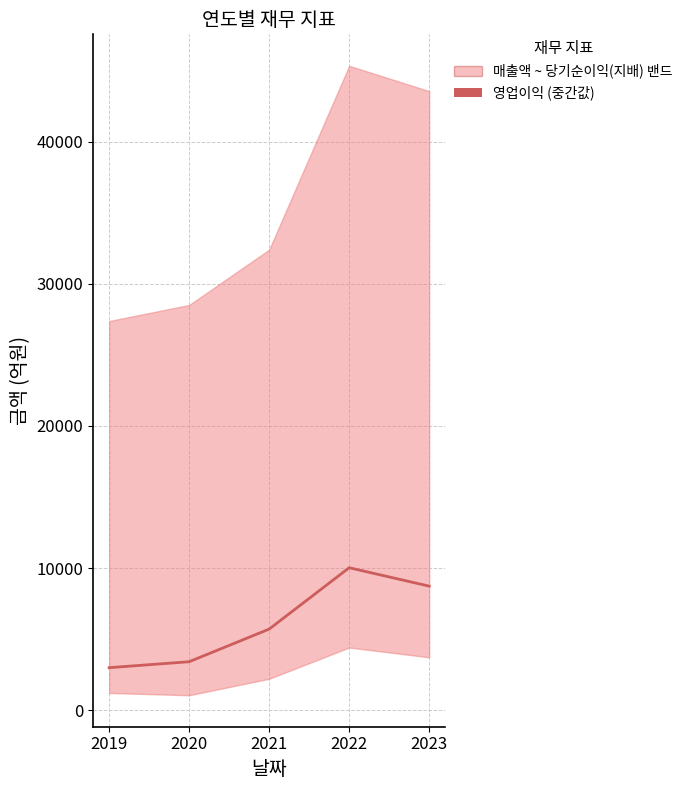

The value at 2023 is 8726. True or false?

True